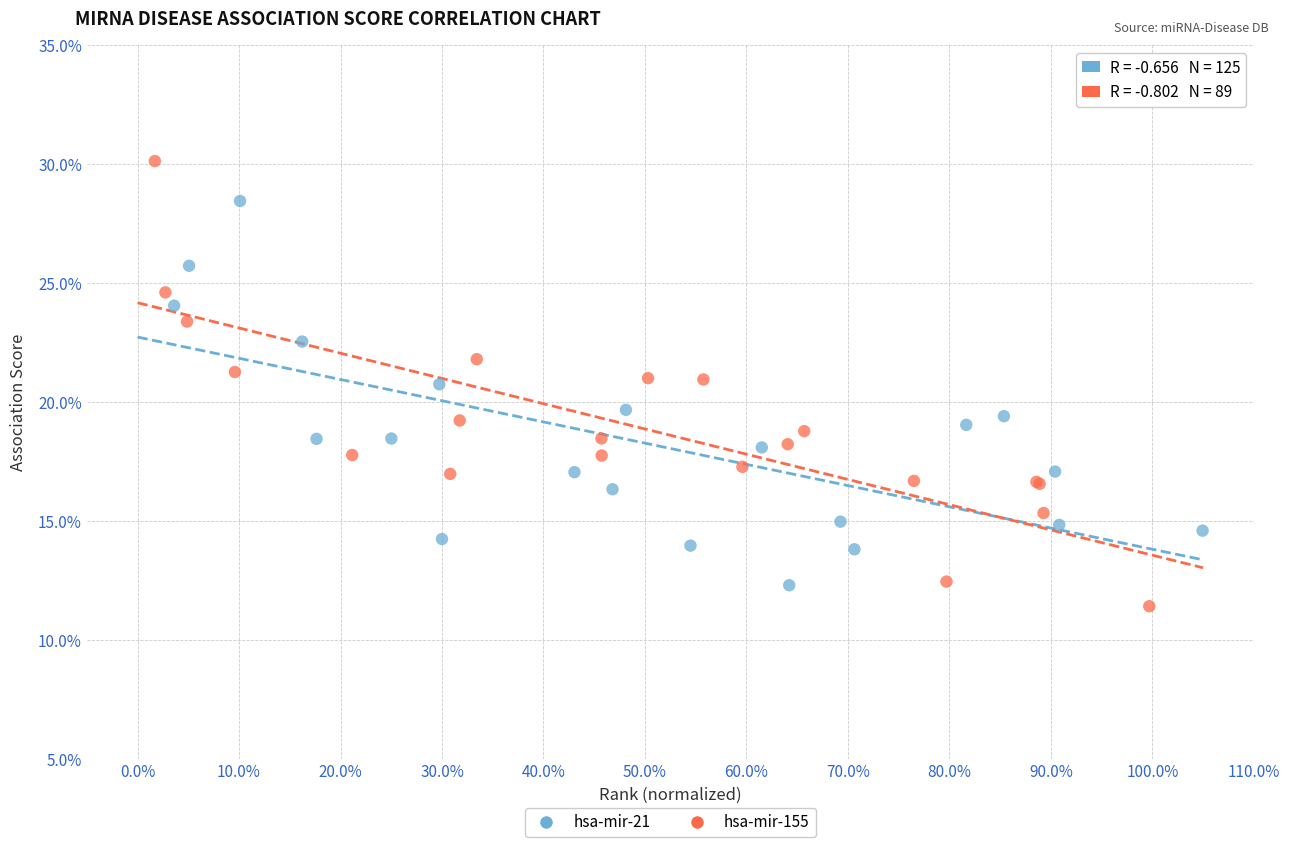

Which series contains the highest Y value?

hsa-mir-155